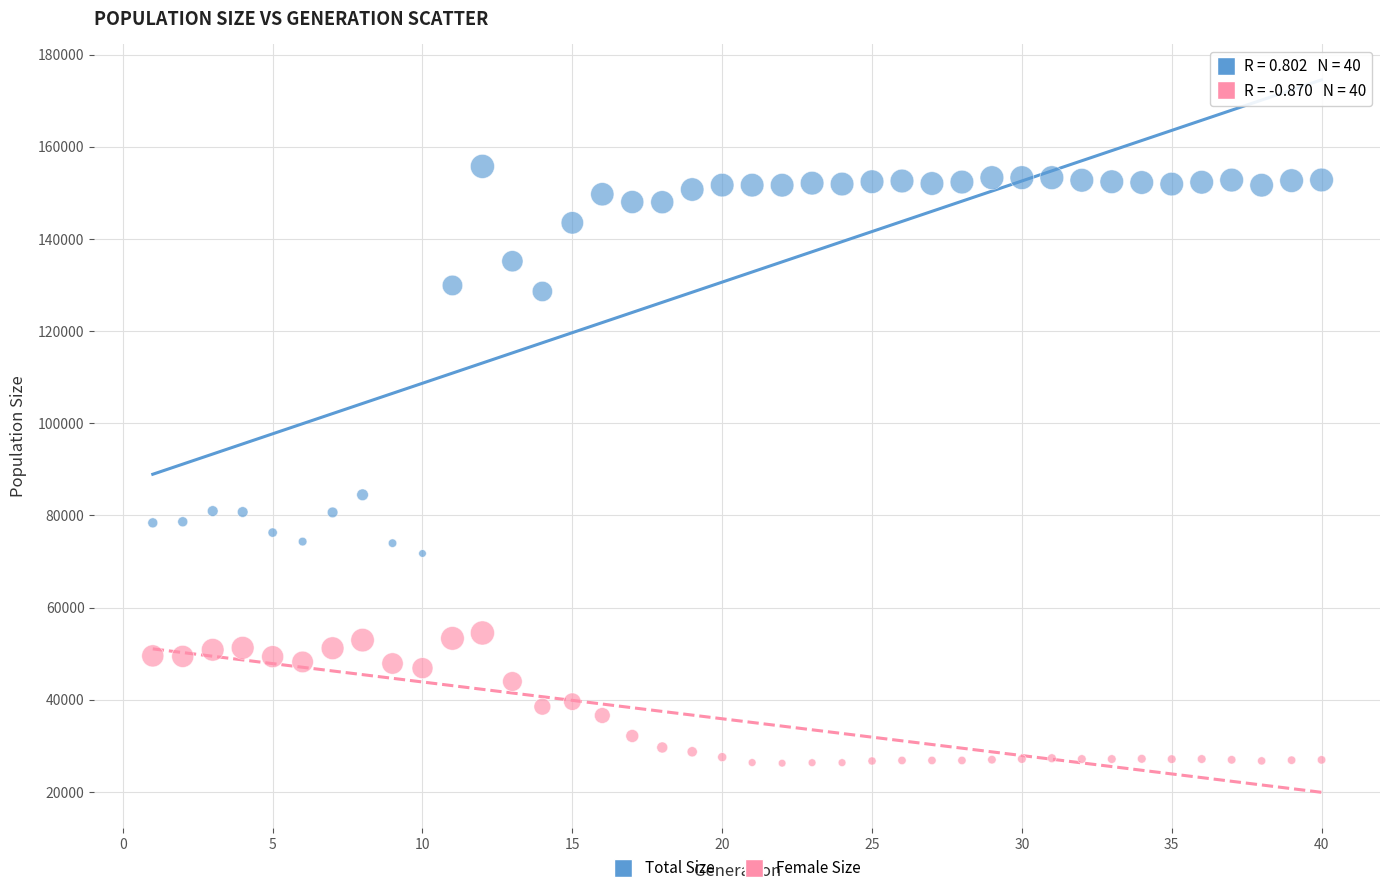

Which series reaches the maximum Y coordinate?

Total Size